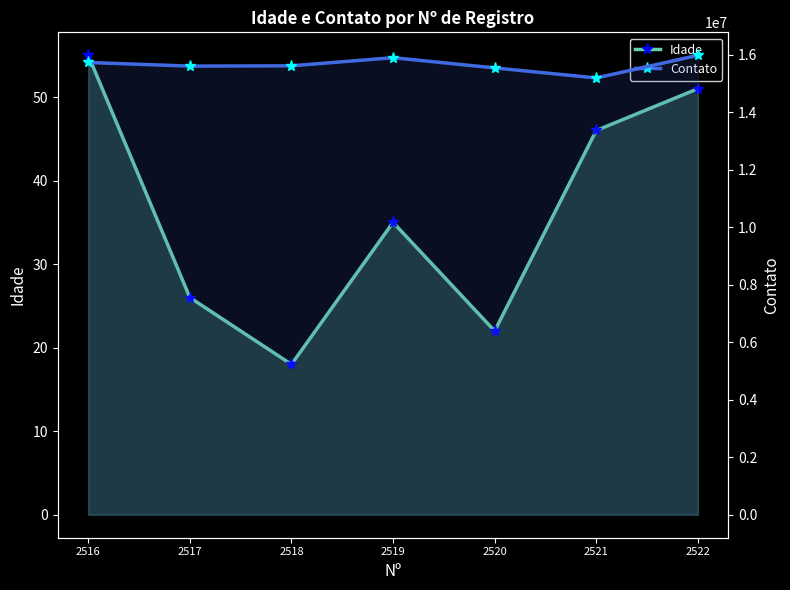

The value of Contato at 2522 is 23097718. True or false?

False